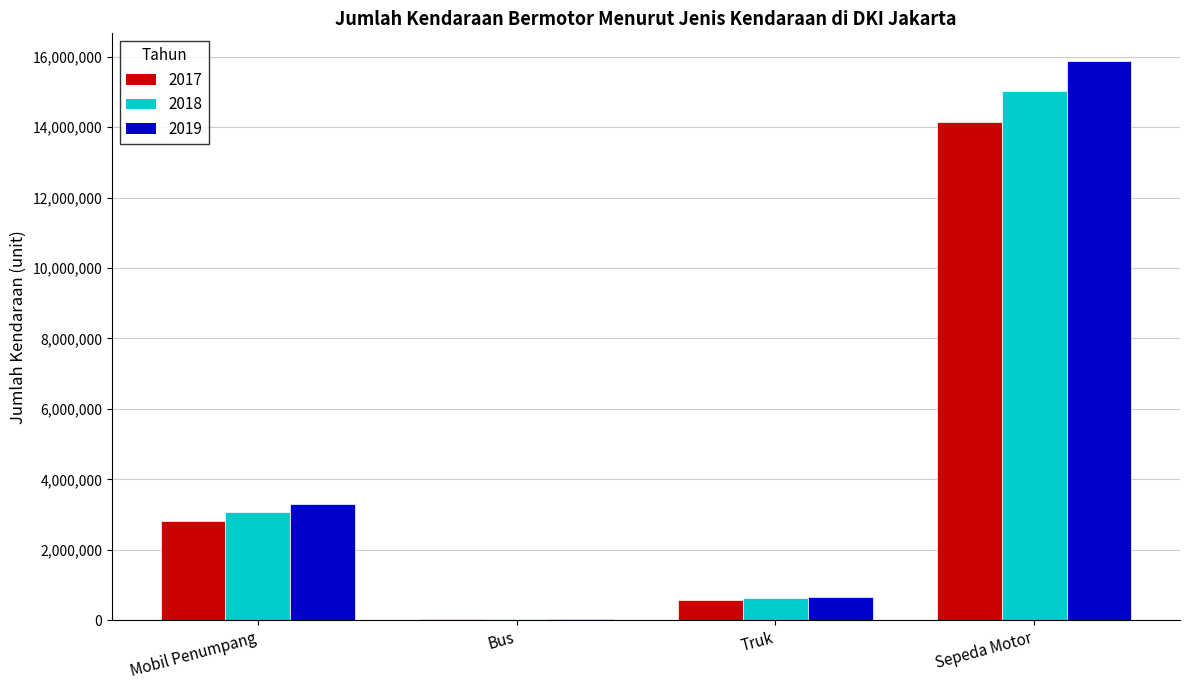

Reading left to right, list all the values displayed in this chart.

2017: Mobil Penumpang=2827399	Bus=31593	Truk=587860	Sepeda Motor=14137126
2018: Mobil Penumpang=3082616	Bus=33419	Truk=631156	Sepeda Motor=15037359
2019: Mobil Penumpang=3310426	Bus=34905	Truk=669724	Sepeda Motor=15868191